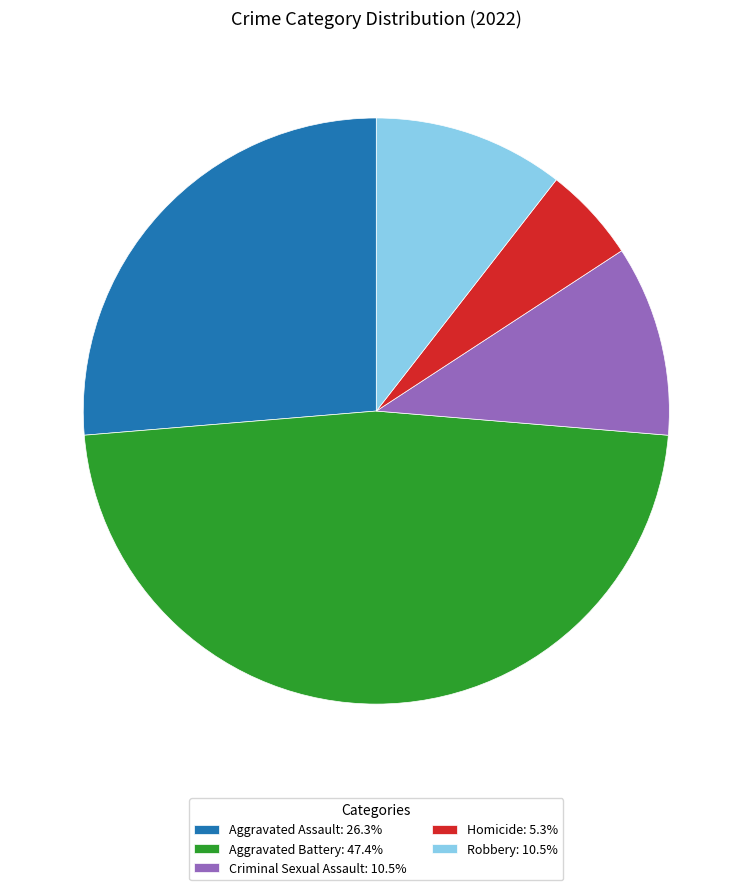

How many slices are in this pie chart?

5